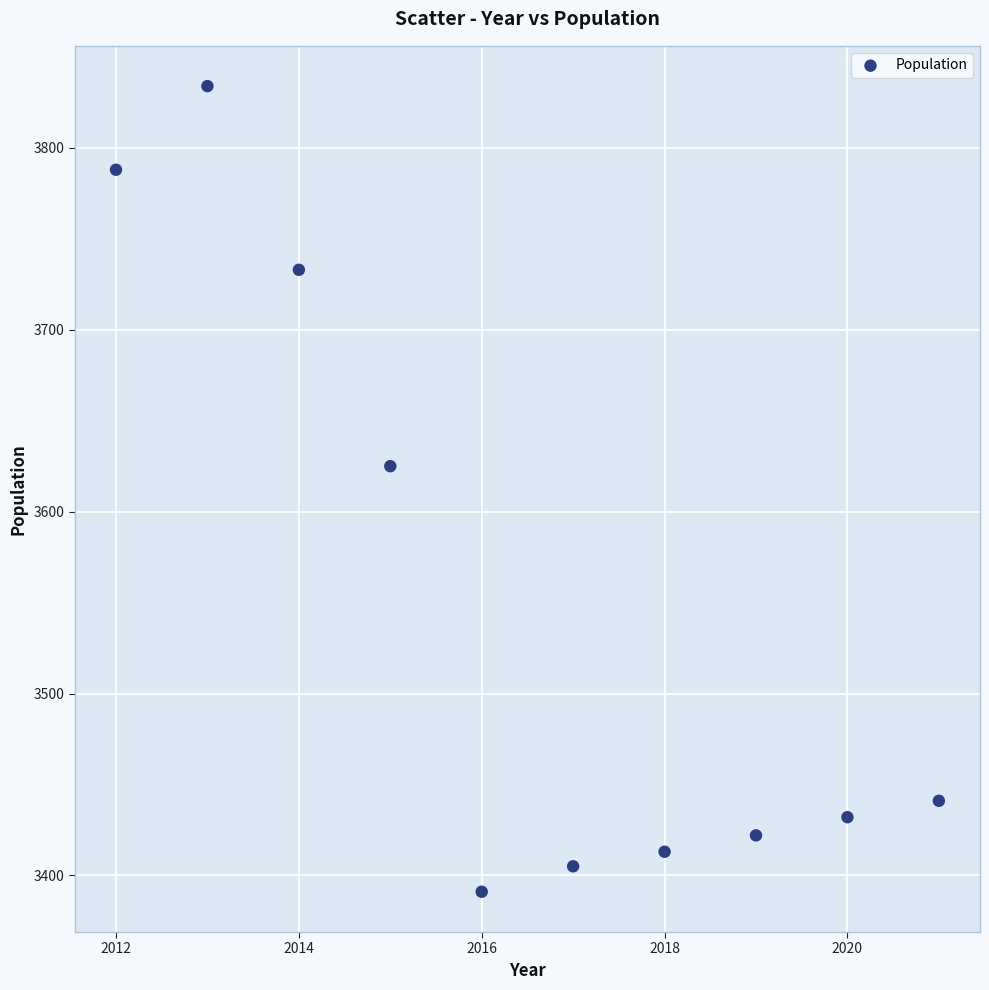

What Y value in the scatter plot is closest to 3612?

3625